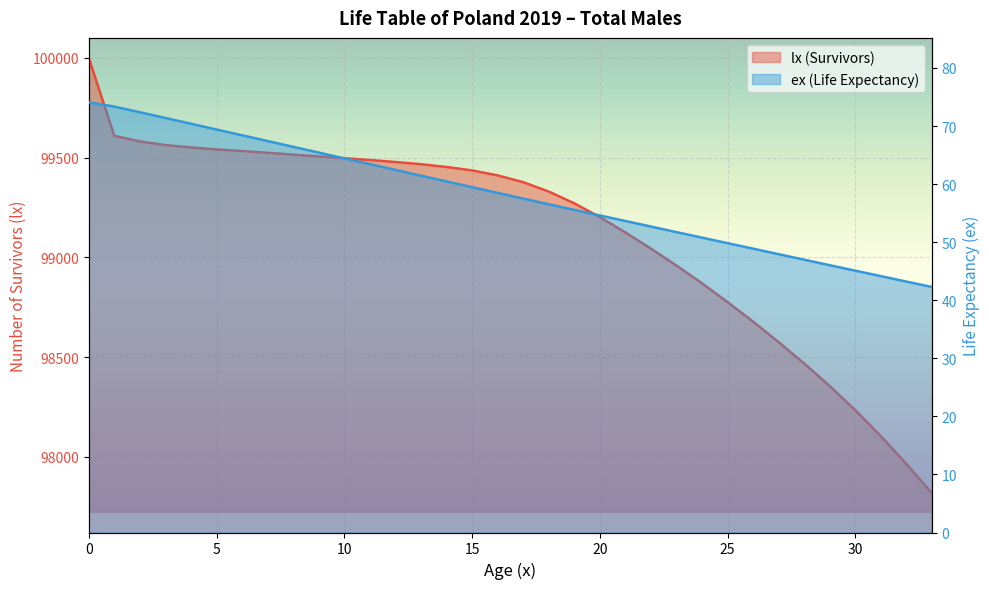

Is the value of ex (Life Expectancy) at 33 greater than the value of lx (Survivors) at 0?

No